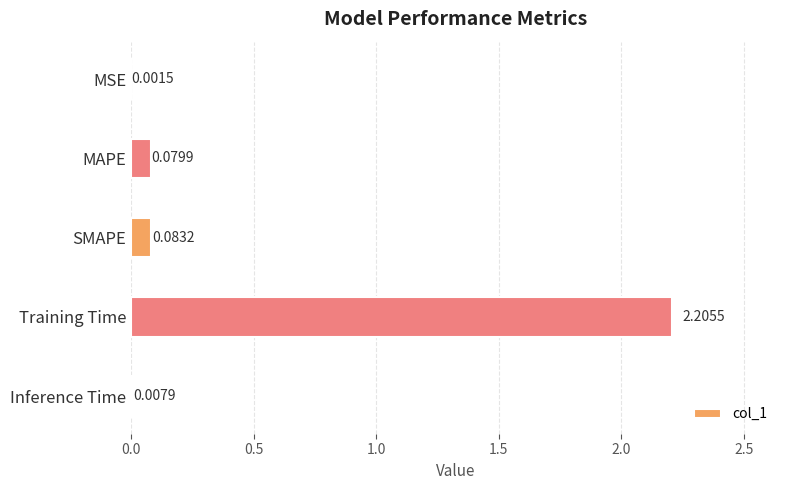

Between Training Time and MSE, which is larger?

Training Time